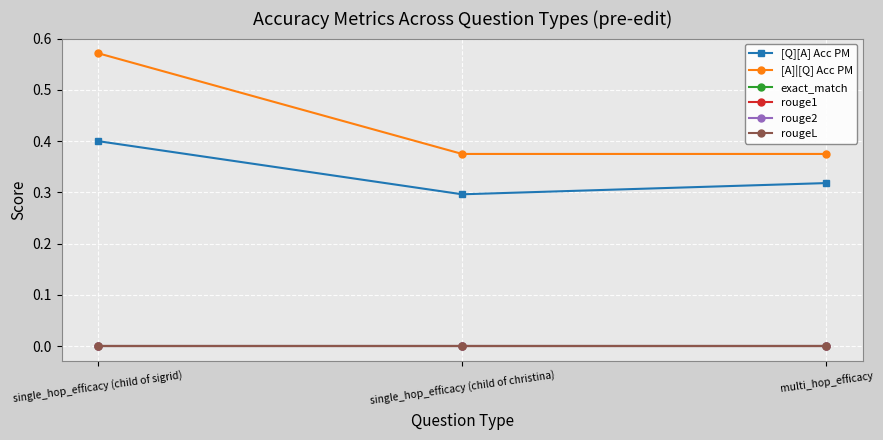

At which label does exact_match reach its peak?

single_hop_efficacy (child of sigrid)